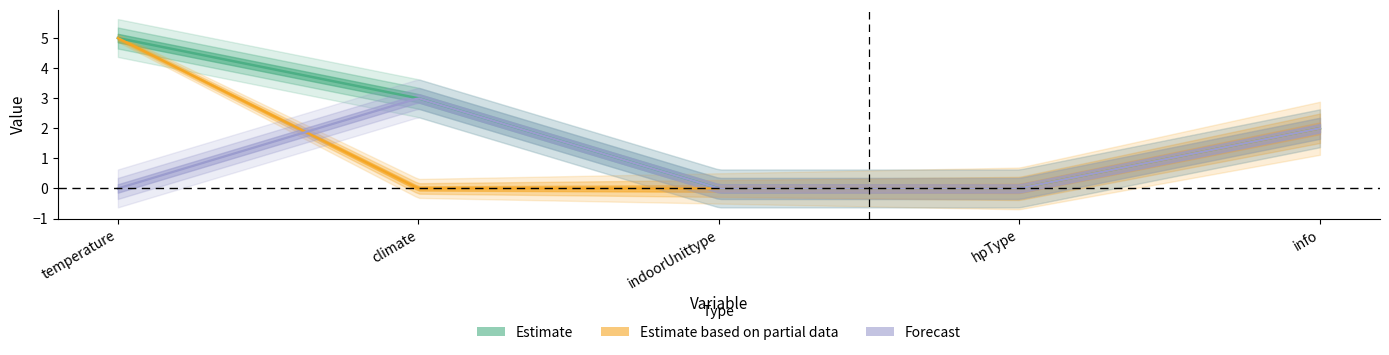

What is the difference between the maximum and minimum values in the Estimate based on partial data series?

5